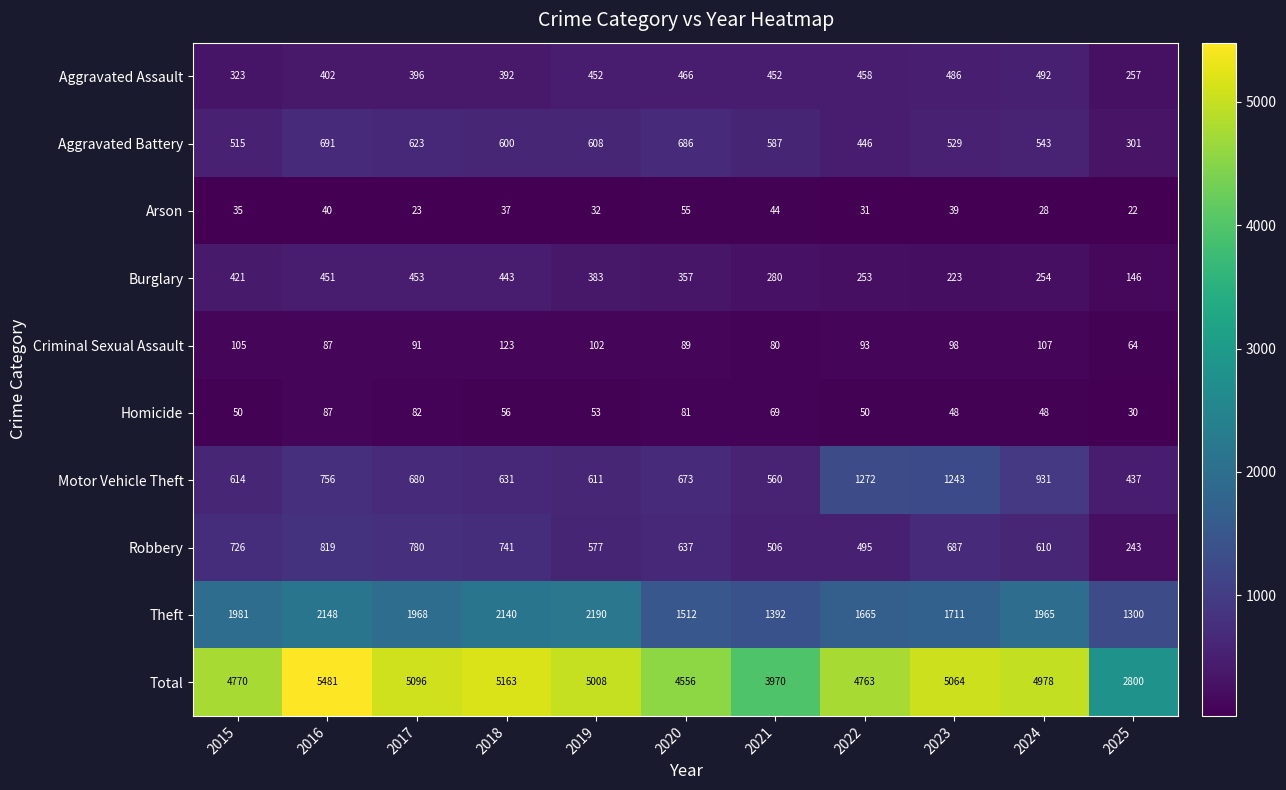

What is the difference between the second highest and second lowest values in the Total series?

1193